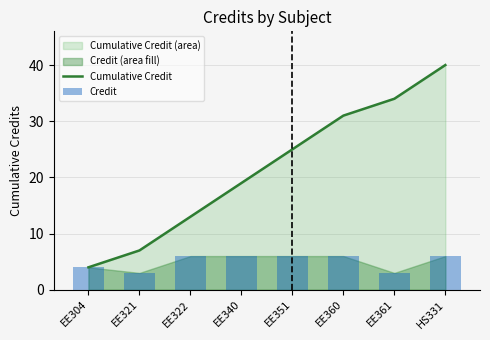

What are all the series names shown in the legend?

Cumulative Credit, Credit